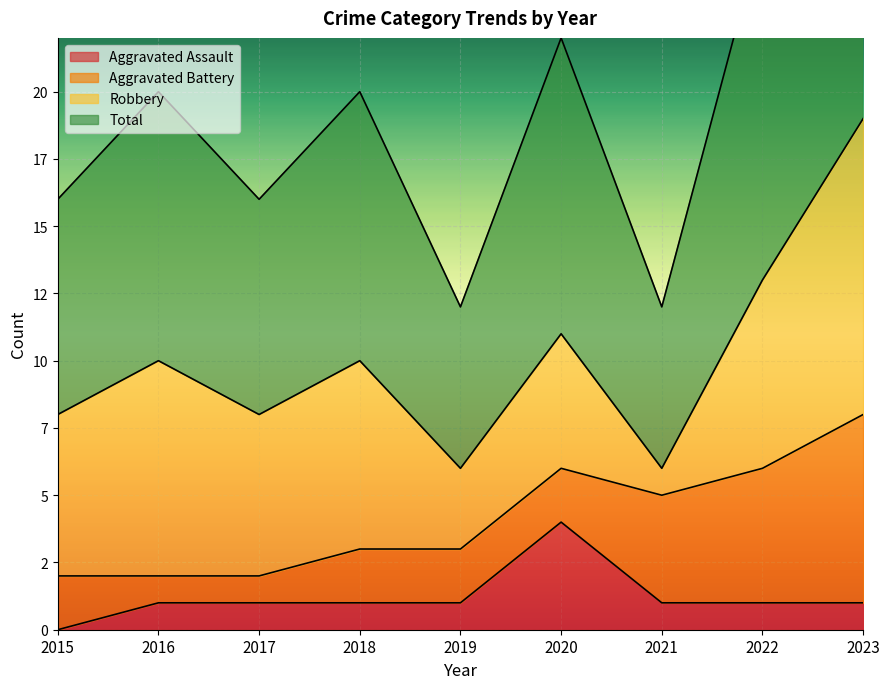

What is the average value of the Aggravated Assault series?

1